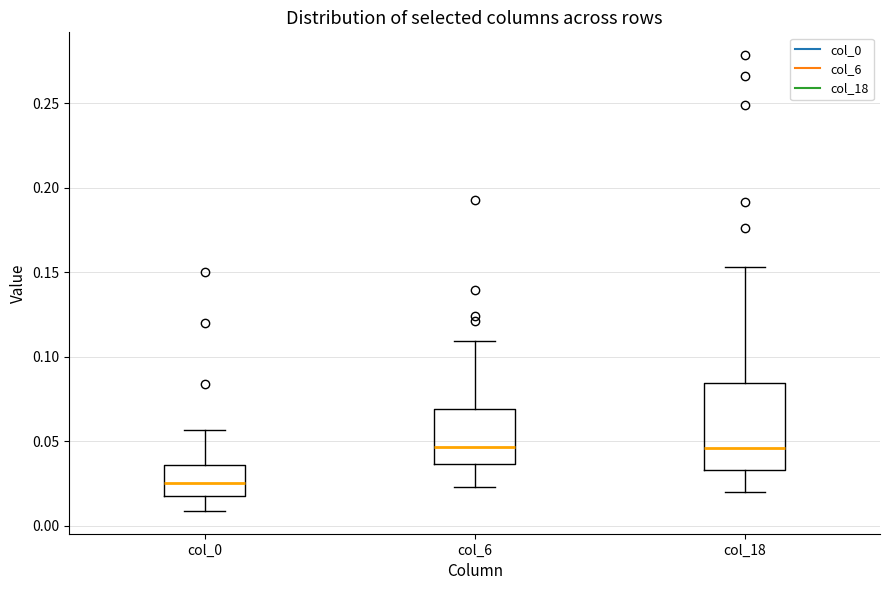

Which box has the lowest median line?

col_0